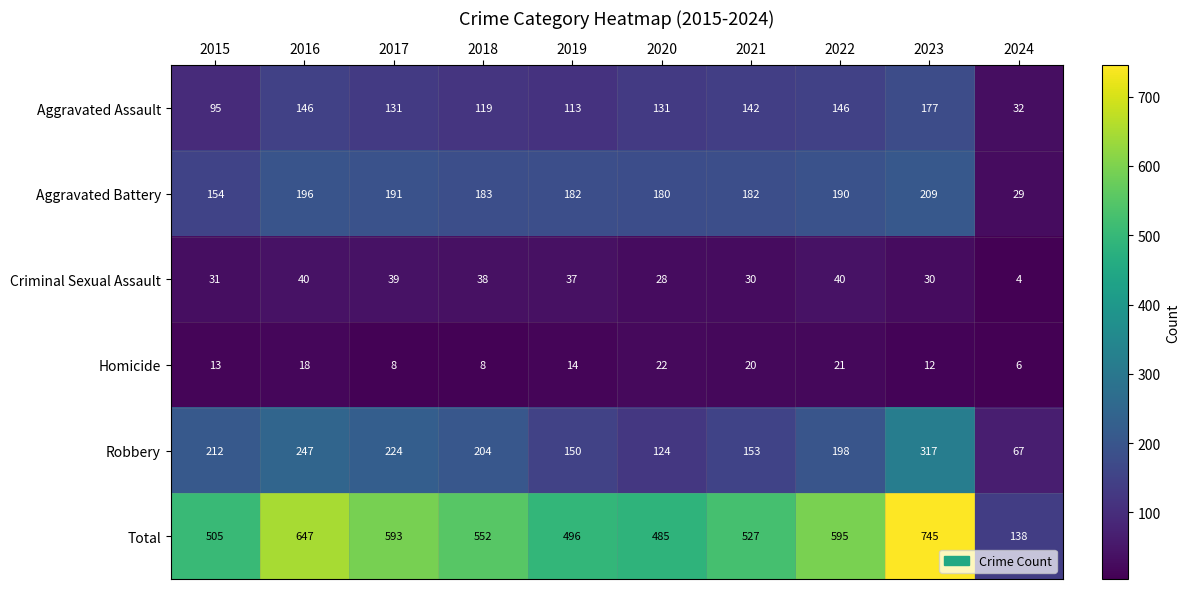

What is the approximate value of Robbery at 2019?

150